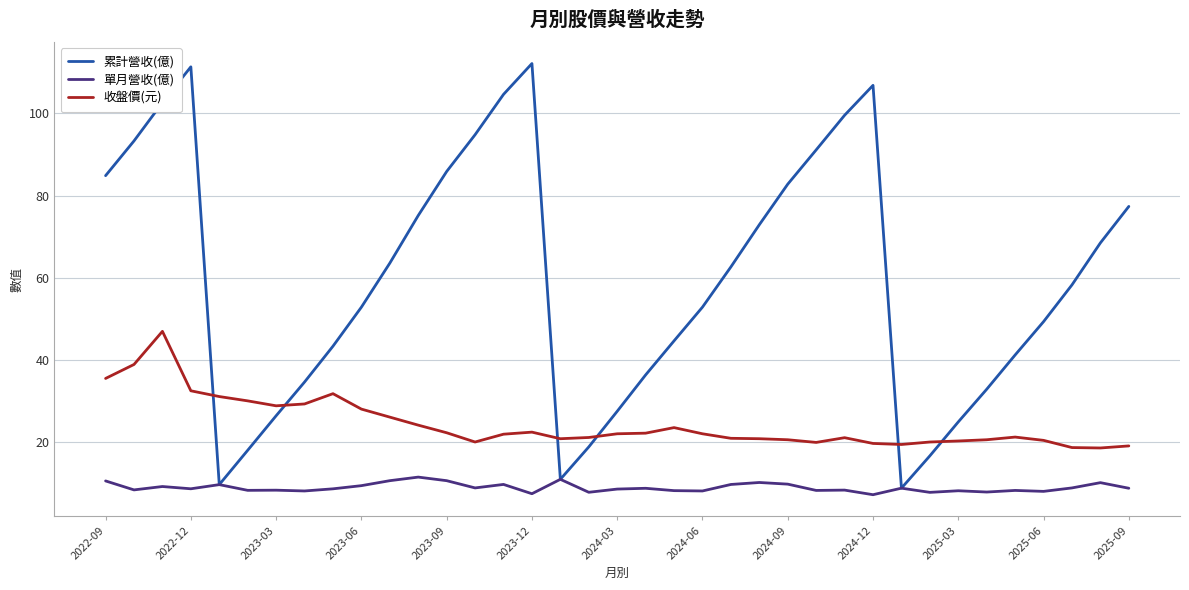

True or false: 收盤價(元) and 單月營收(億) intersect in this chart.

False